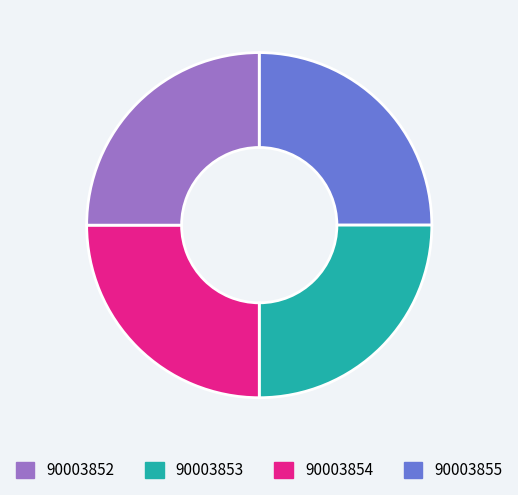

Does any single category account for the majority?

No